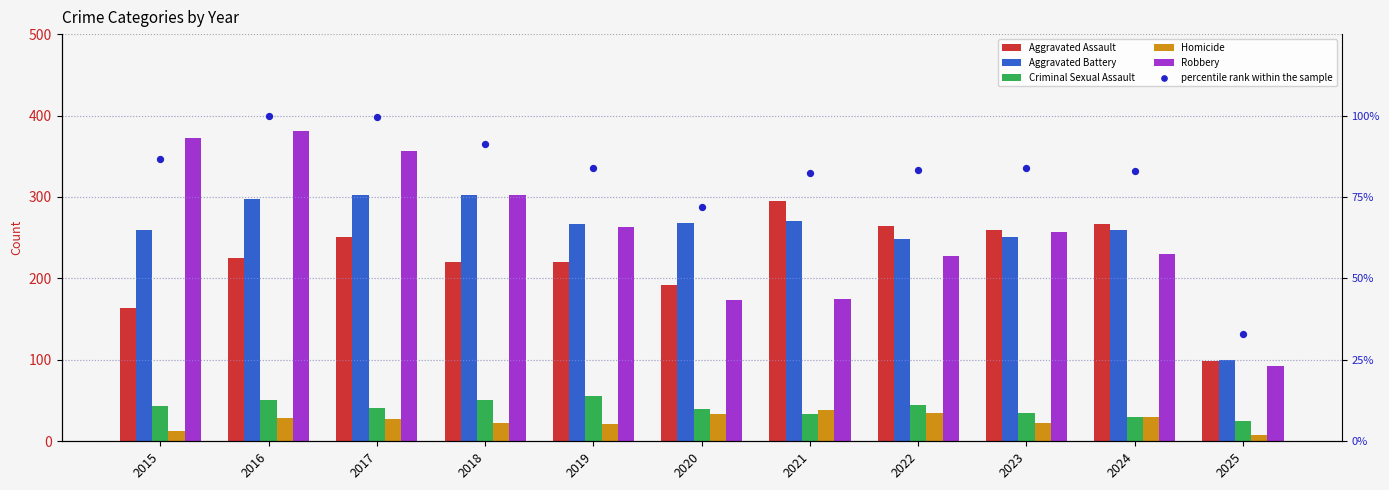

At how many categories does at least one series exceed 73?

11